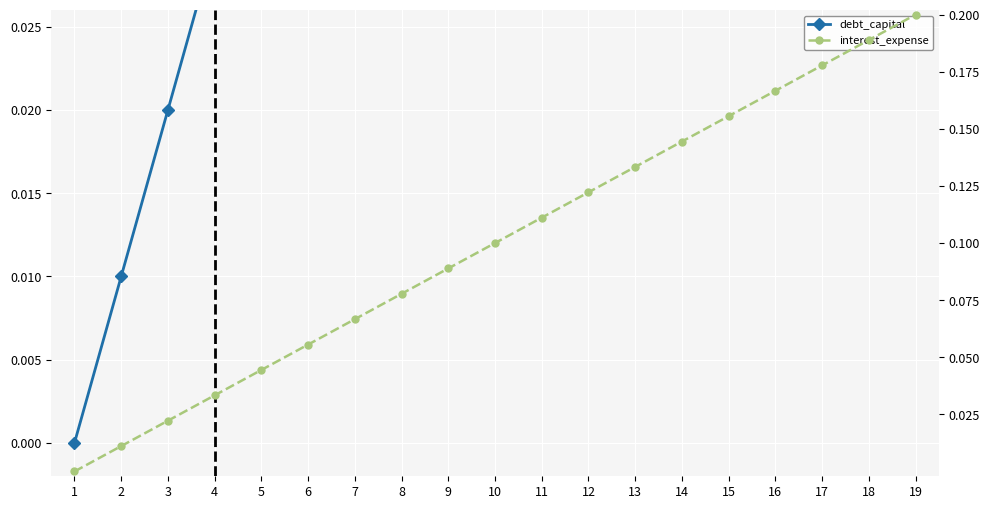

What is the difference between the interest_expense values at 4 and 17?

0.1